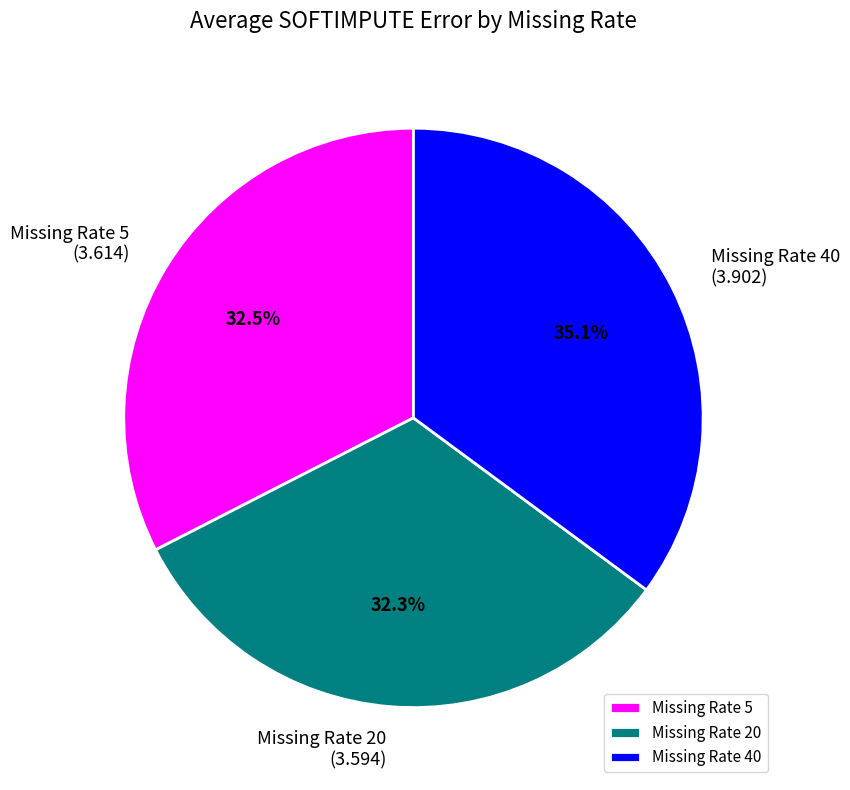

What is the ratio of the value at Missing Rate 20 to the value at Missing Rate 5?

1.0